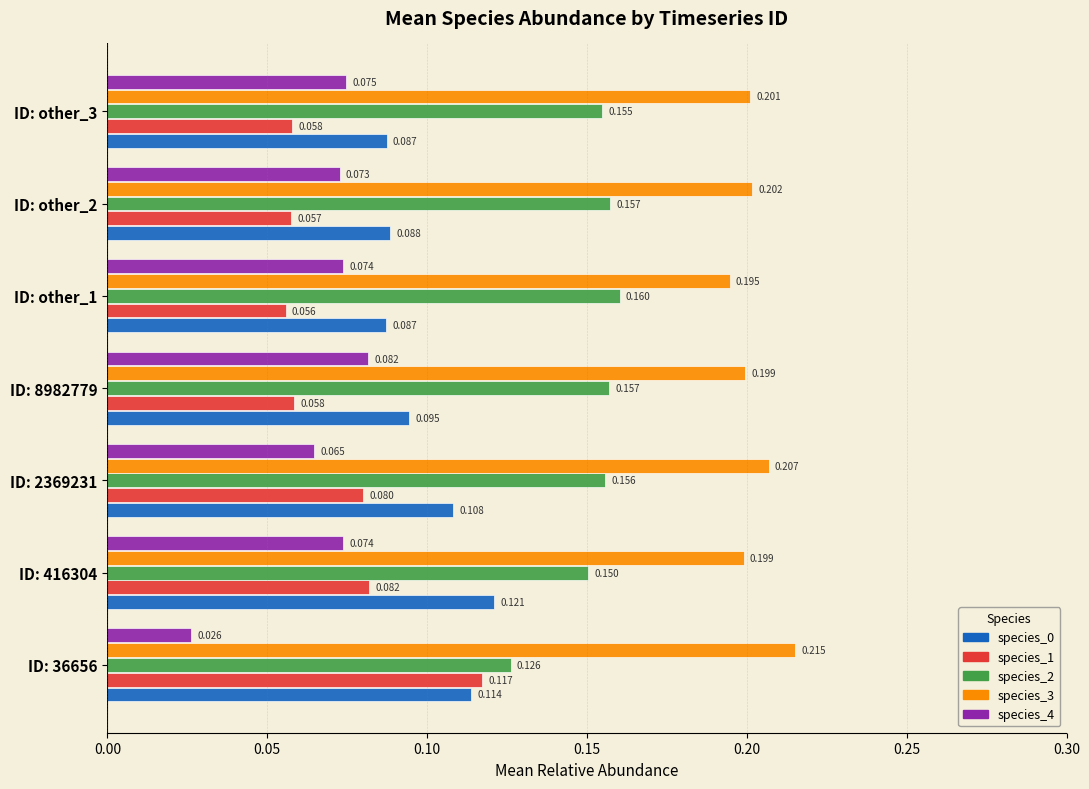

Is the value of species_0 at ID: 36656 greater than the value of species_2 at ID: other_3?

No